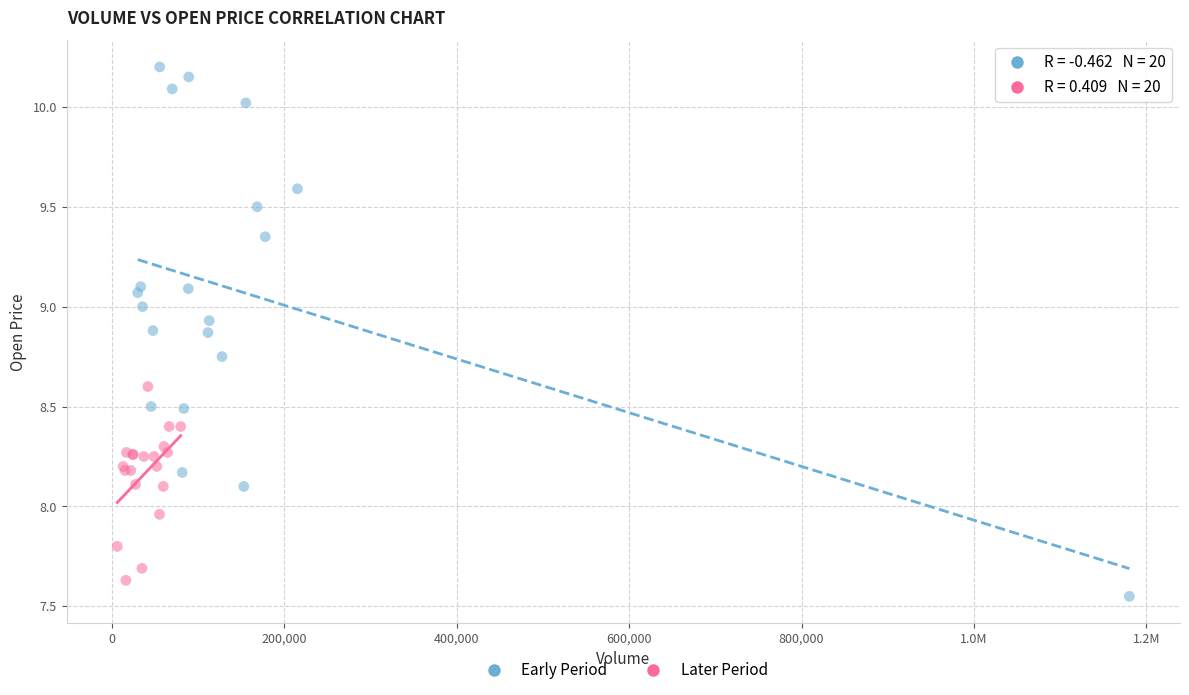

Which series reaches the minimum Y coordinate?

Early Period